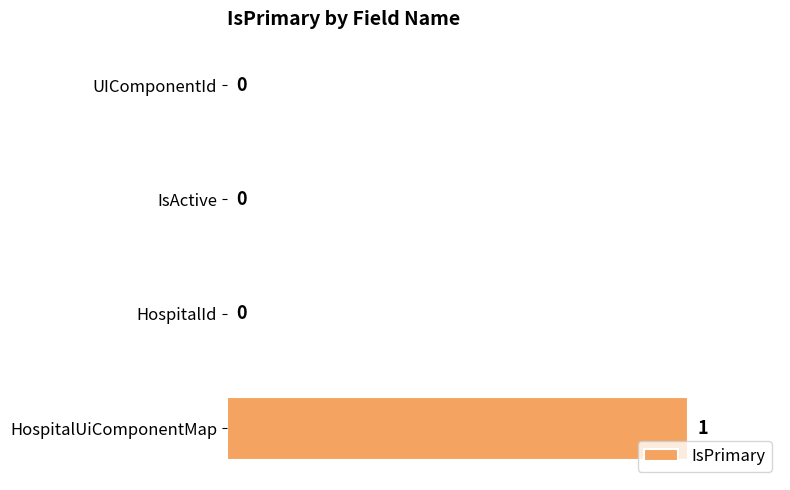

How many distinct data groups are displayed?

1